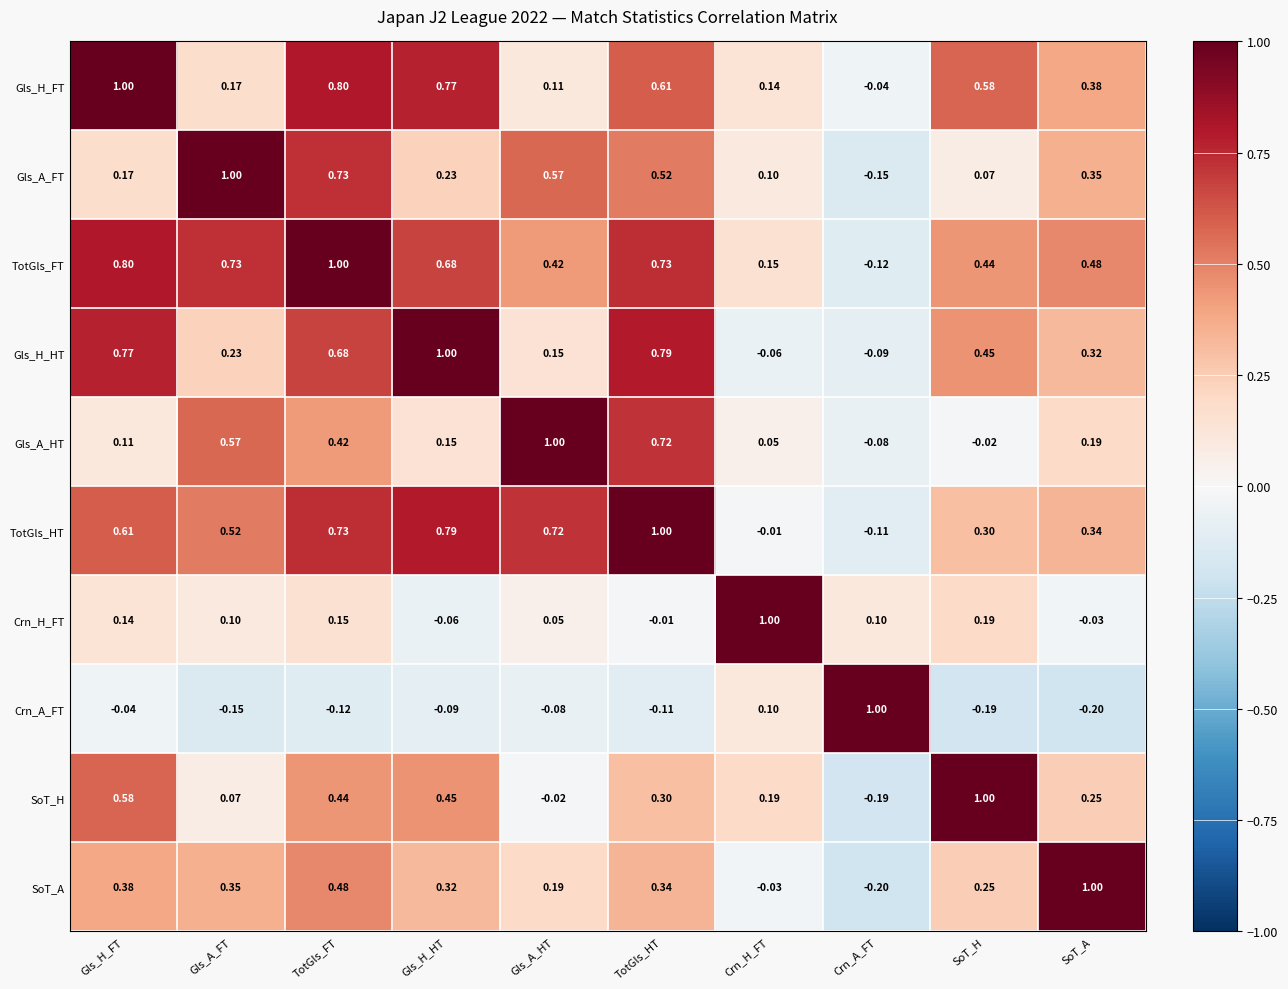

Which category has the highest value in the Gls_A_HT series?

Gls_A_HT